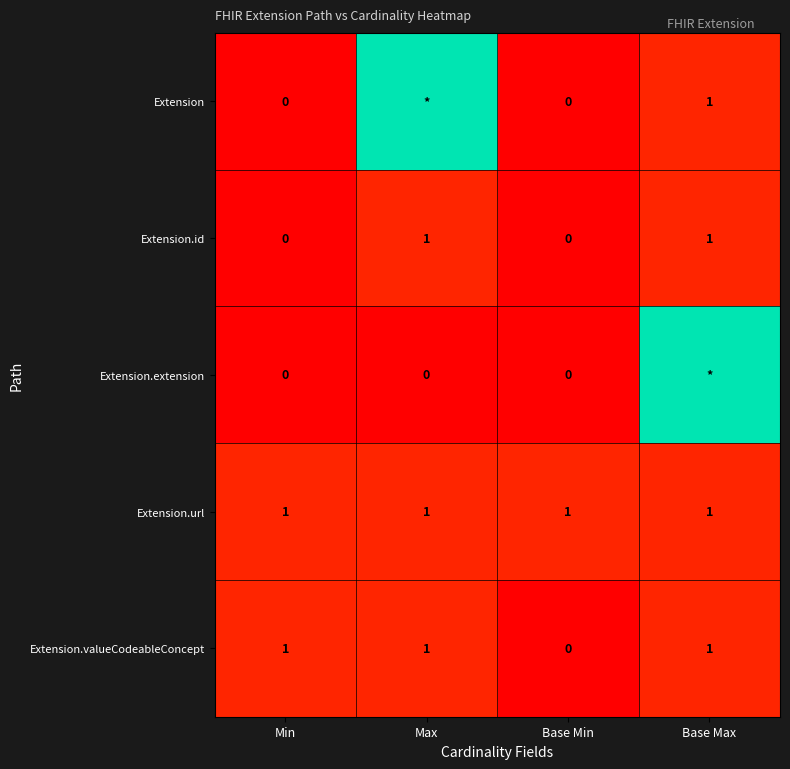

True or false: Extension.url has a value of 1 at Min.

True